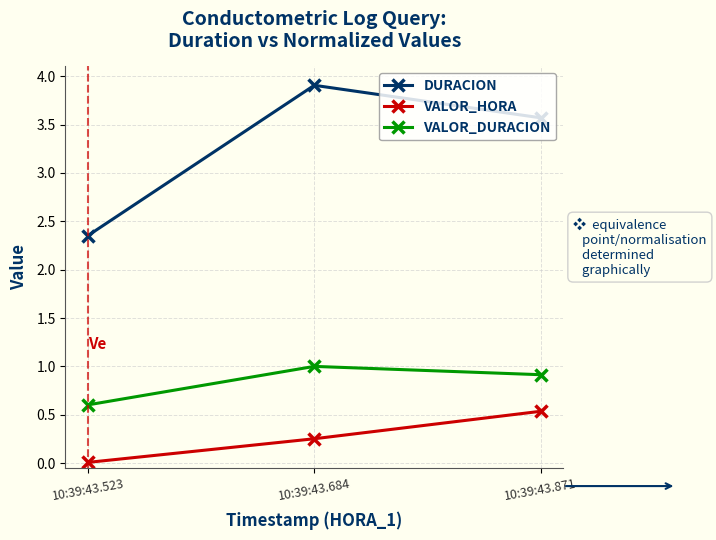

What is the maximum value shown in the chart?

3.9